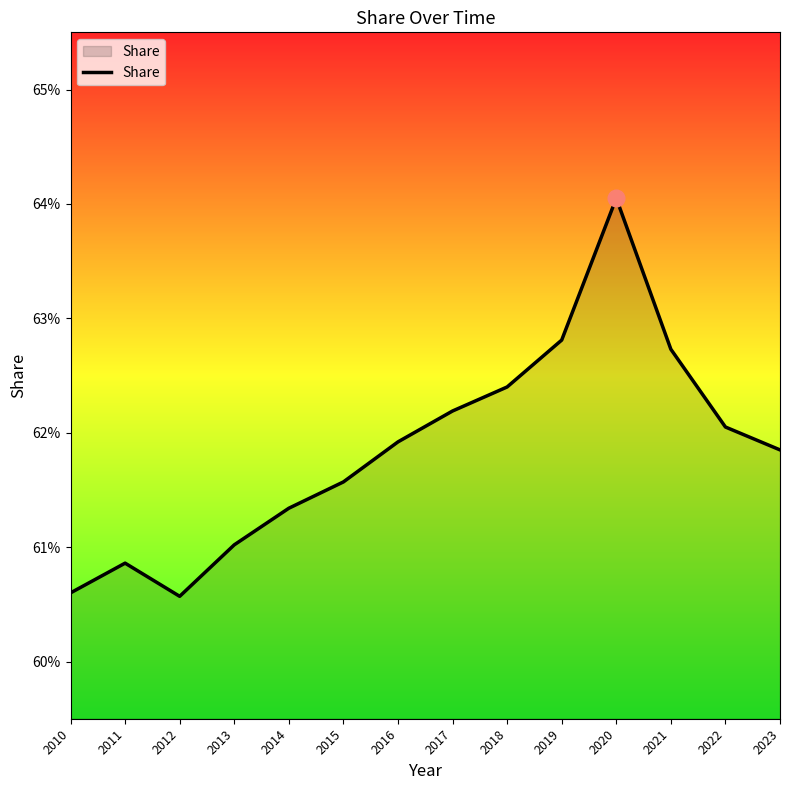

True or false: the data shows 0.1 at 2023.

False